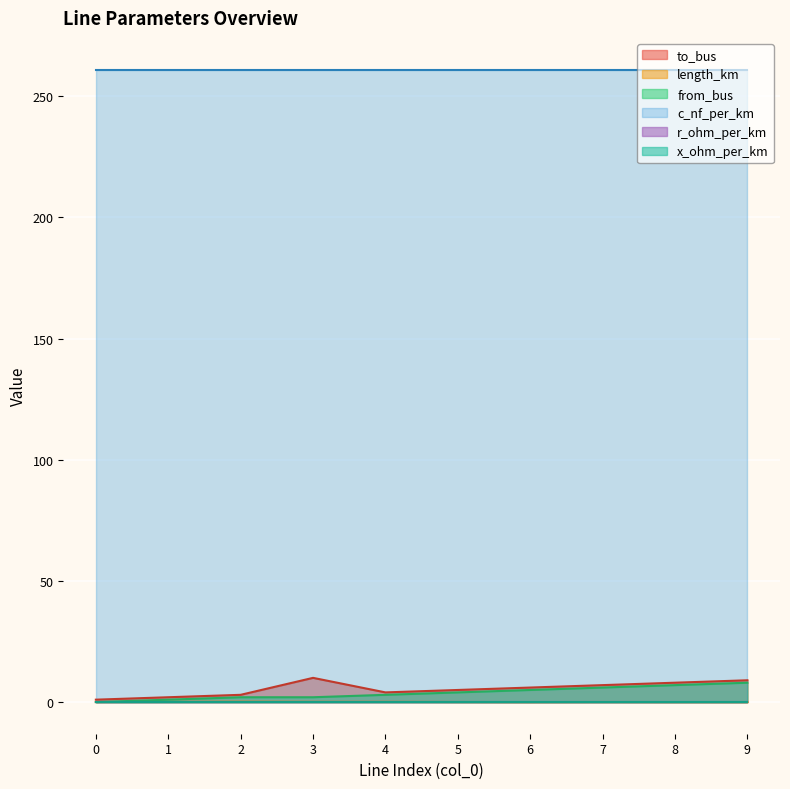

What is the highest value of the to_bus series?

10.0